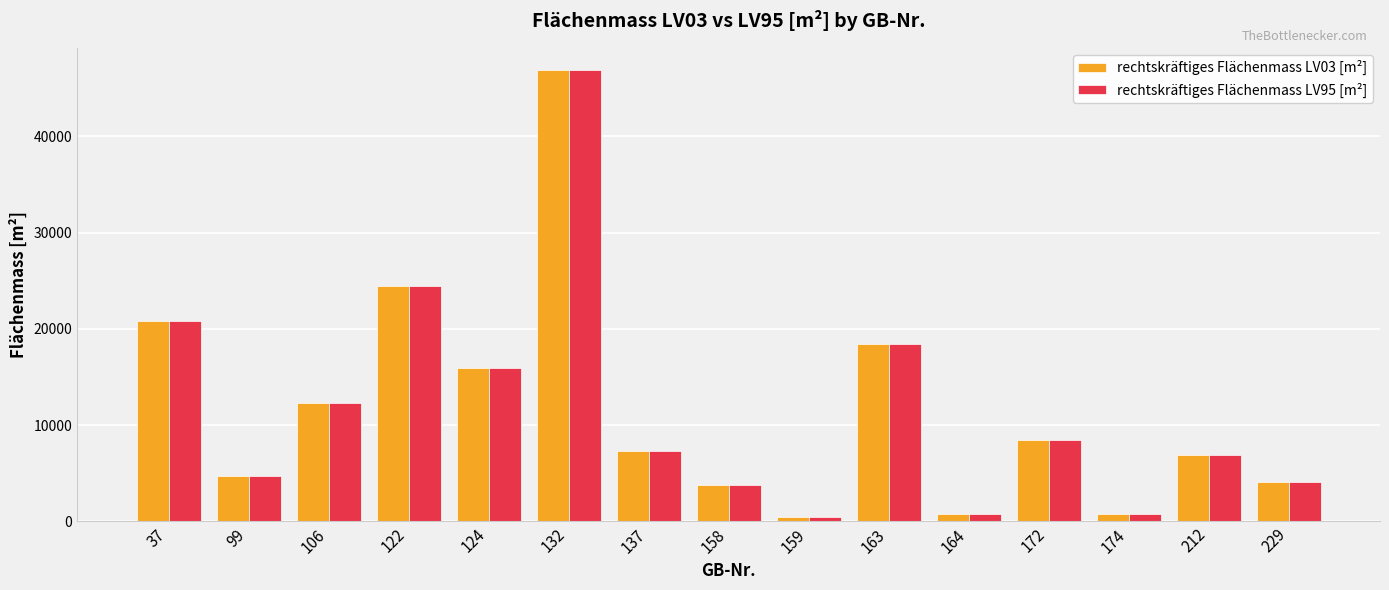

What is the minimum value for rechtskräftiges Flächenmass LV95 [m²]?

452